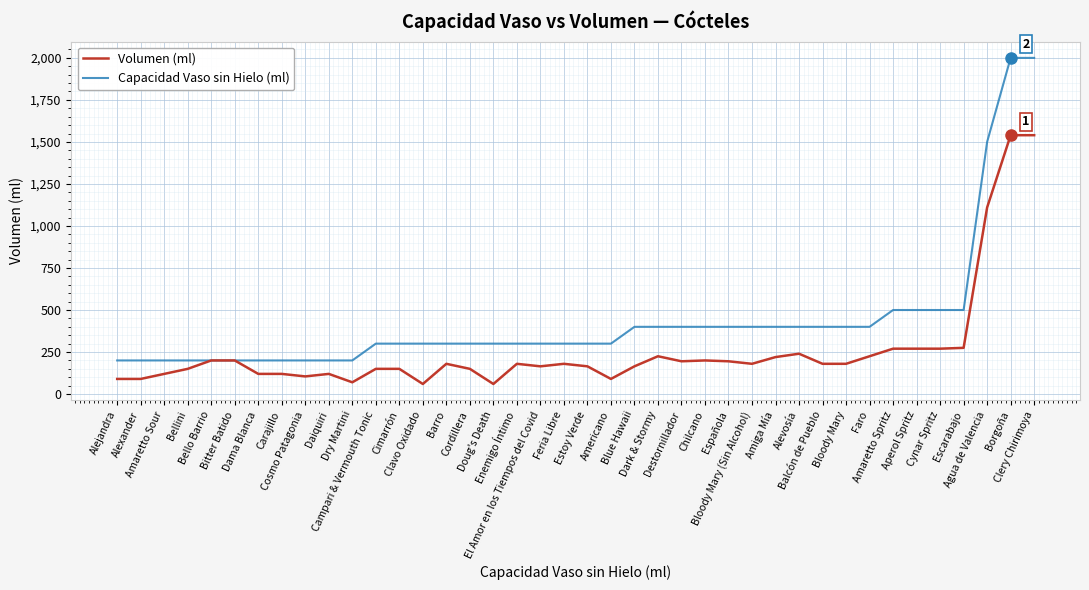

Which series has the largest total across all categories?

Capacidad Vaso sin Hielo (ml)